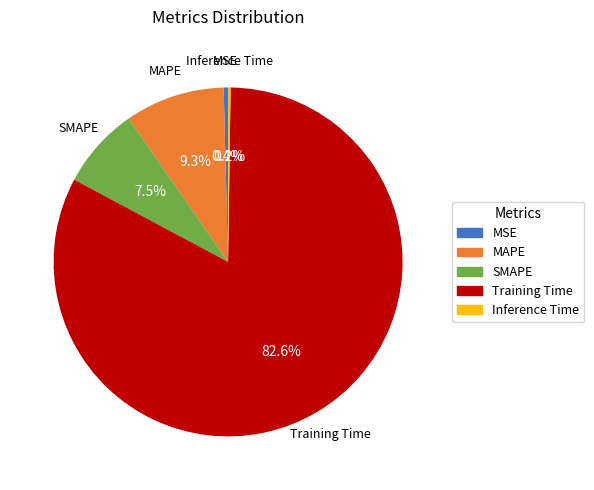

What is the total percentage of MSE and SMAPE?

7.9%